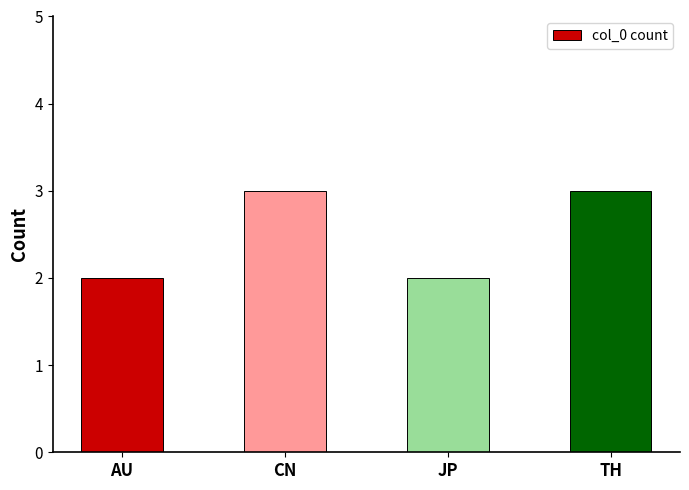

What is the value of the 2nd bar from the left?

3